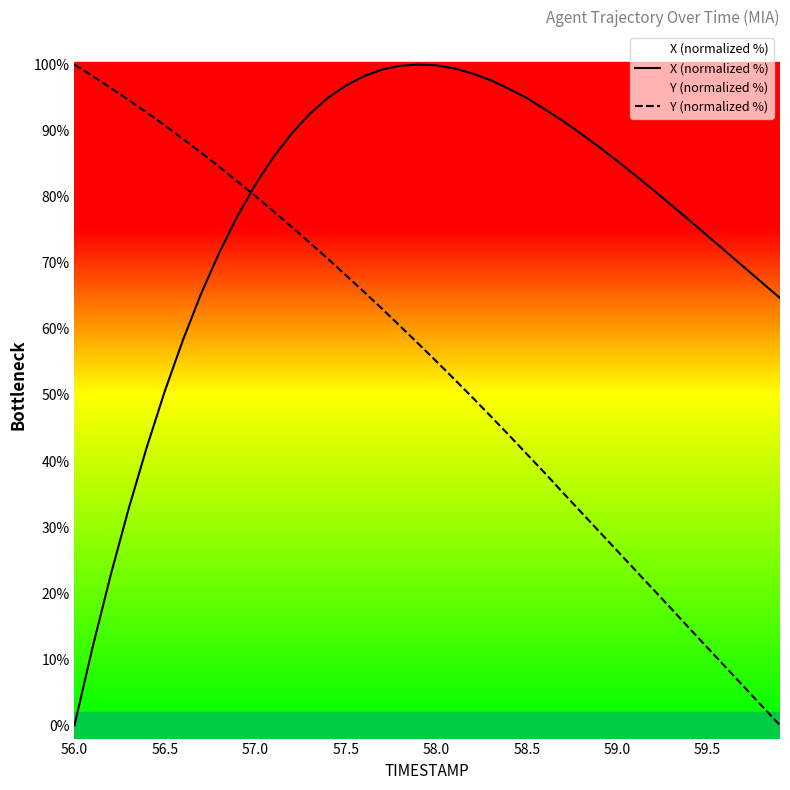

Which series has the largest total across all categories?

X (normalized %)